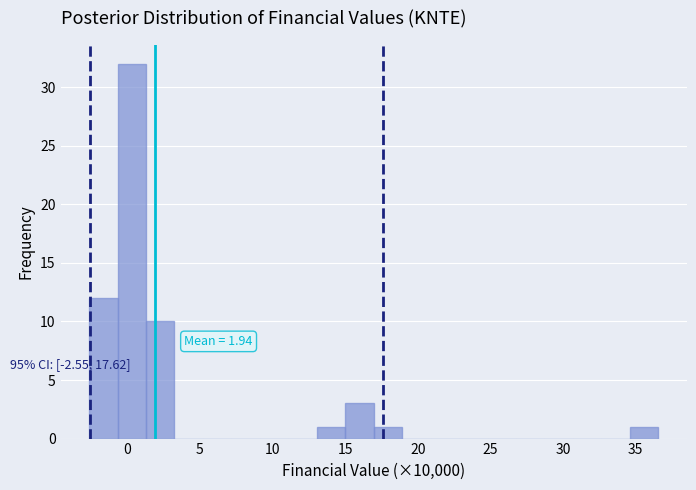

Around what value on the x-axis is the tallest bar? Give the approximate position of its centre, as read against the axis.

0.5